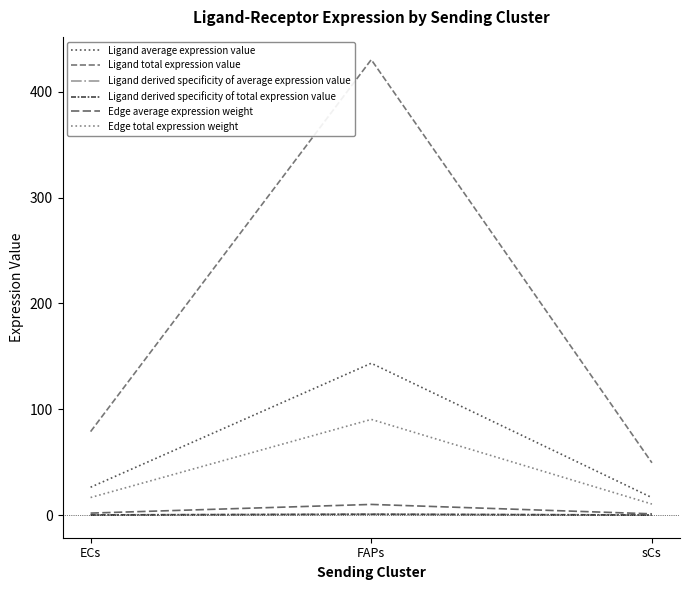

Which series has the largest range (max minus min)?

Ligand total expression value